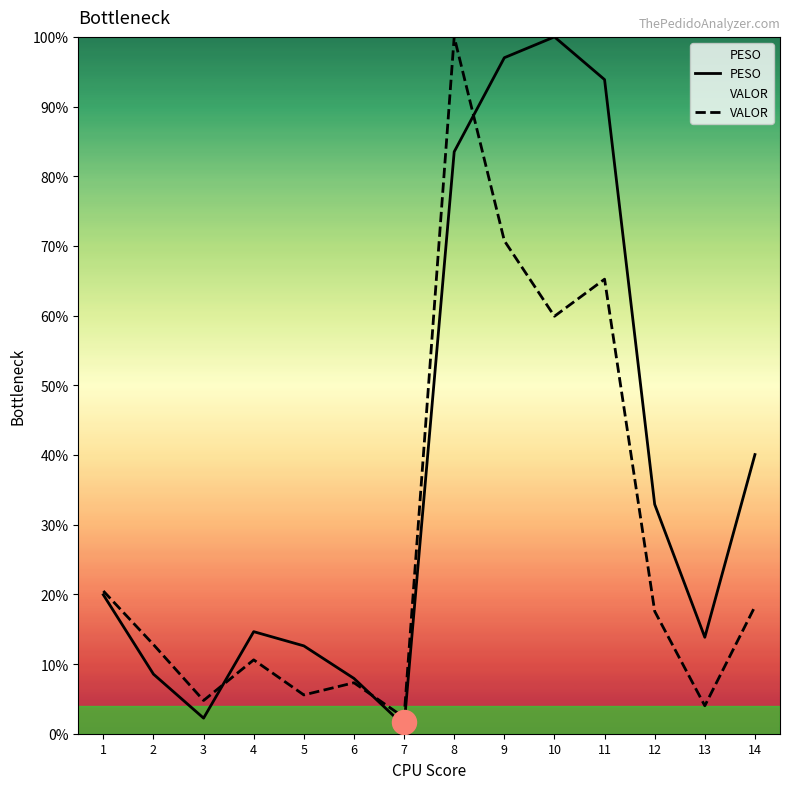

What are all the series names shown in the legend?

PESO, VALOR